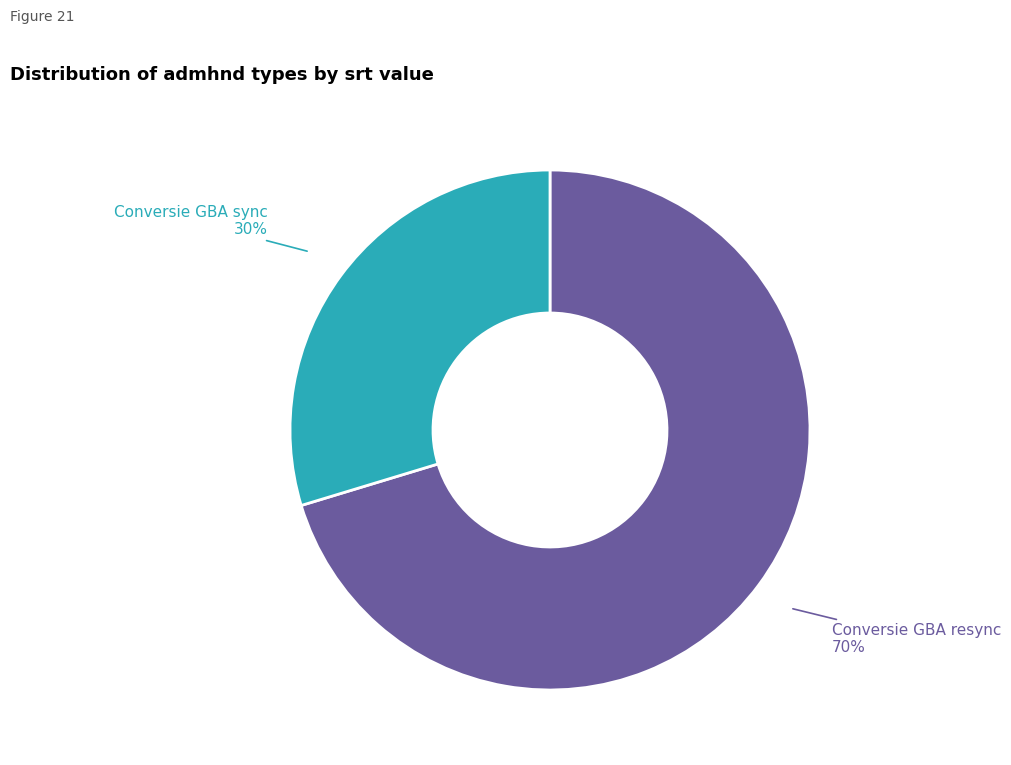

To the nearest percent, what is the average slice percentage?

50%